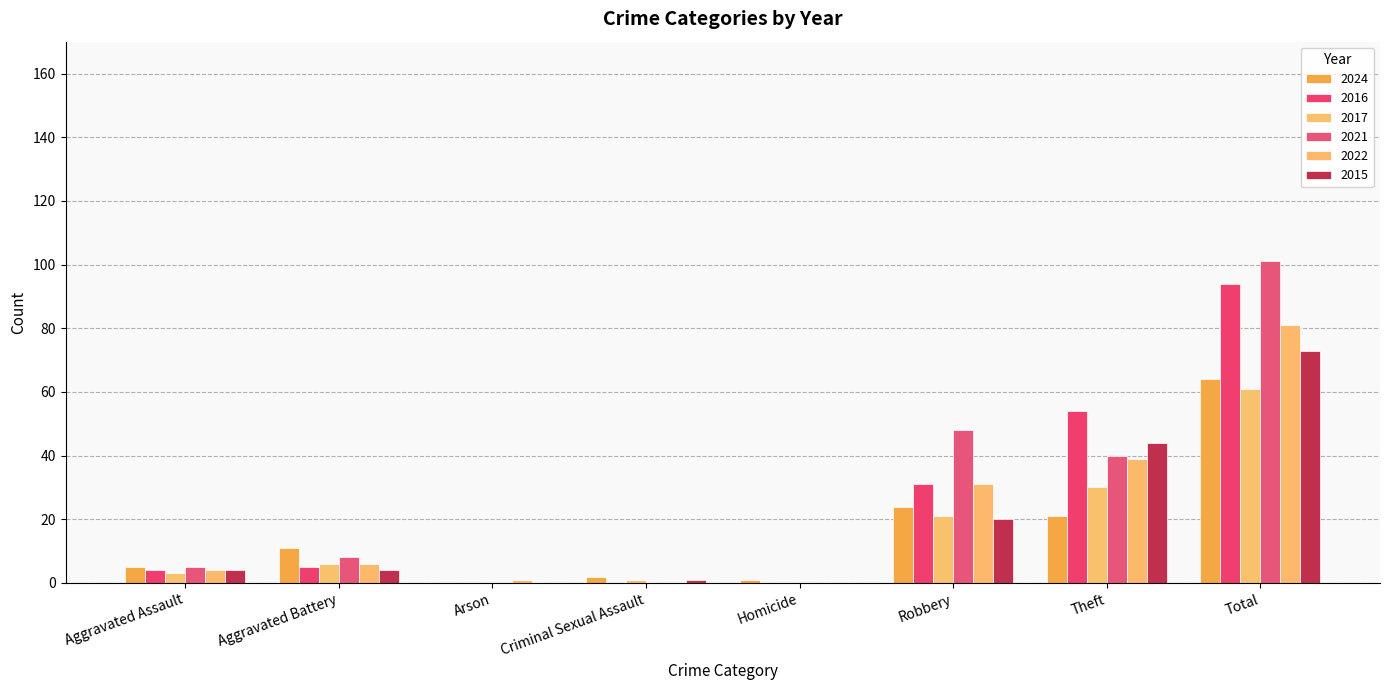

Which series has the largest range (max minus min)?

2021